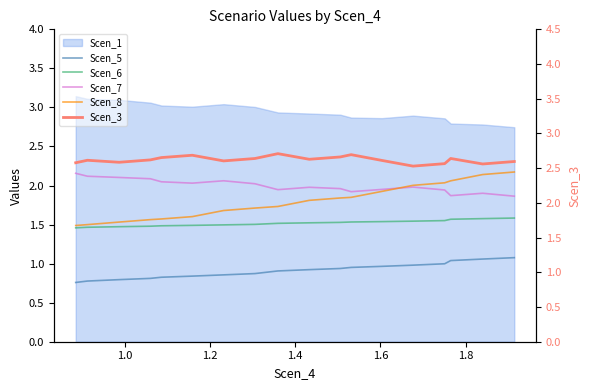

Which series has the largest range (max minus min)?

Scen_8